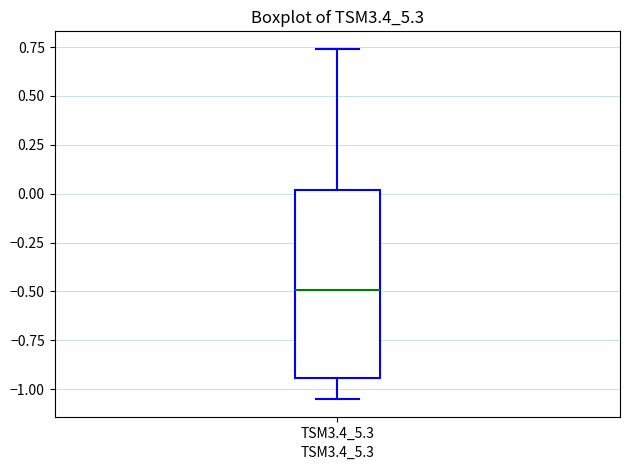

Read this box plot against the y-axis: the position of the median line, the range covered by the box, and the ends of both whiskers. The values are not printed on the chart, so give them approximately, as read against the axis.

median -0.50, box -0.95 to 0.00, whiskers -1.05 to 0.75